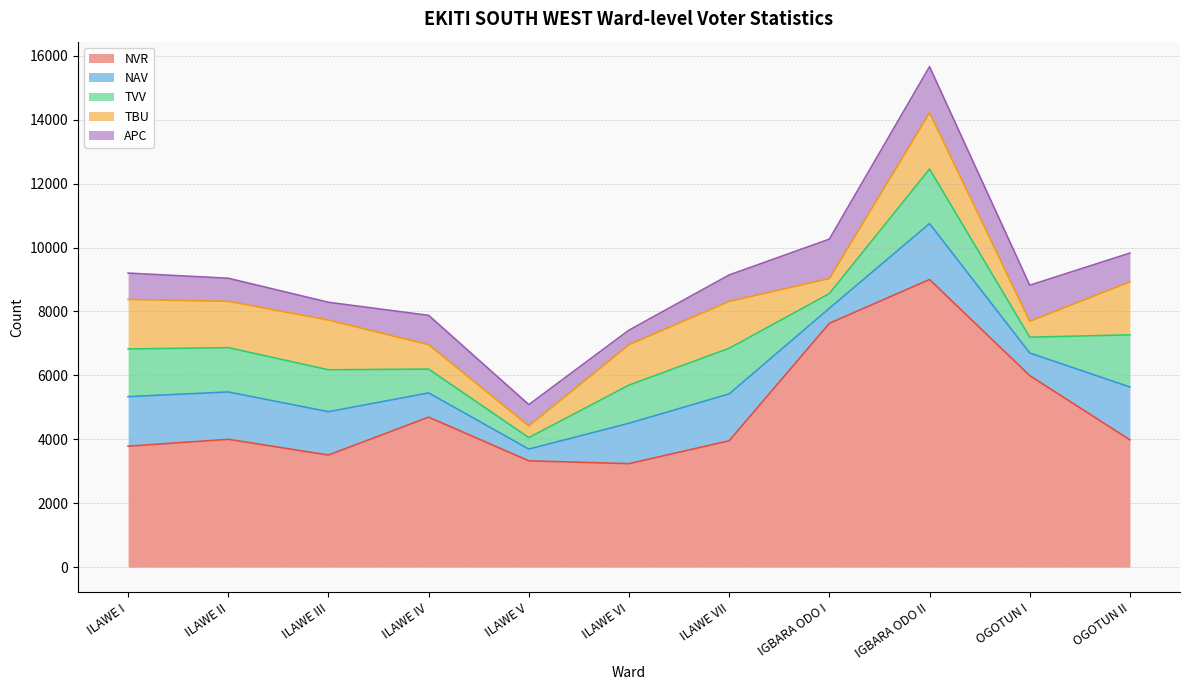

What is the value of the NVR point at the 8th from the left?

7629